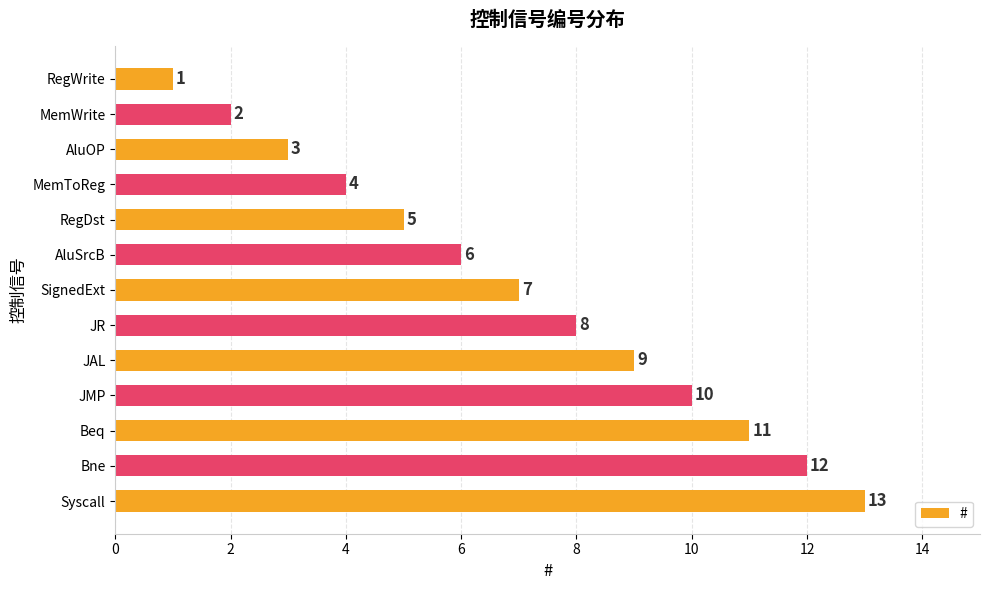

Which label corresponds to the largest value in the chart?

Syscall